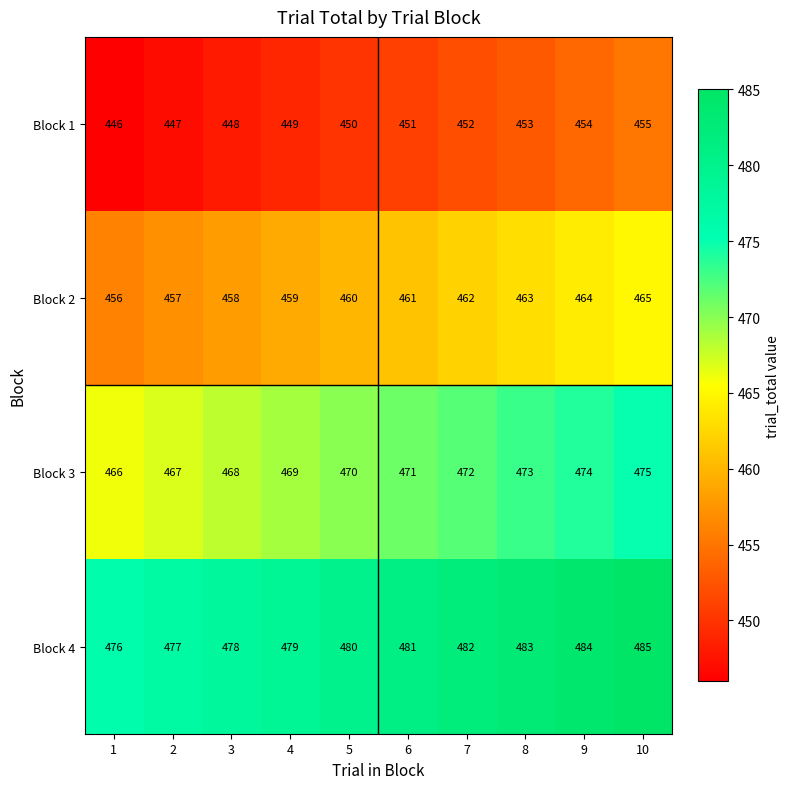

Read the Block 1 value at 6.

451